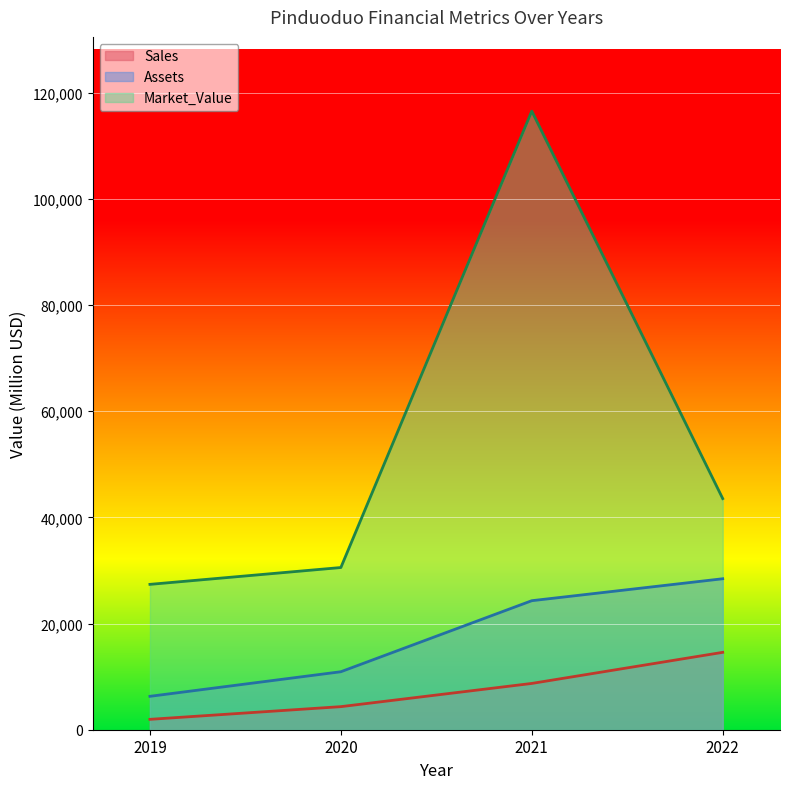

Reading left to right, list all the values displayed in this chart.

Sales: 2019=1955	2020=4345	2021=8717	2022=14574
Assets: 2019=6290	2020=10919	2021=24299	2022=28432
Market_Value: 2019=27374	2020=30546	2021=116498	2022=43527